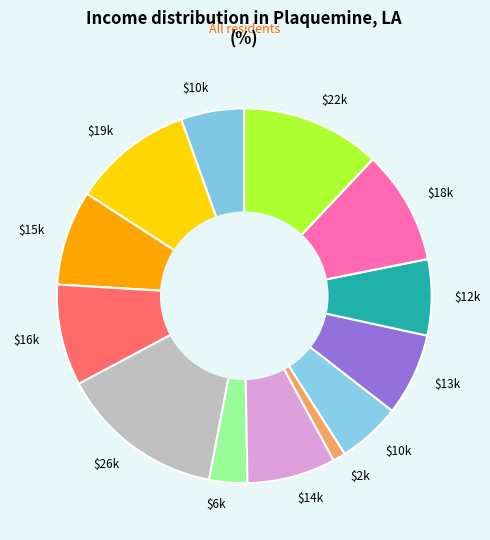

How many slices are in this pie chart?

13